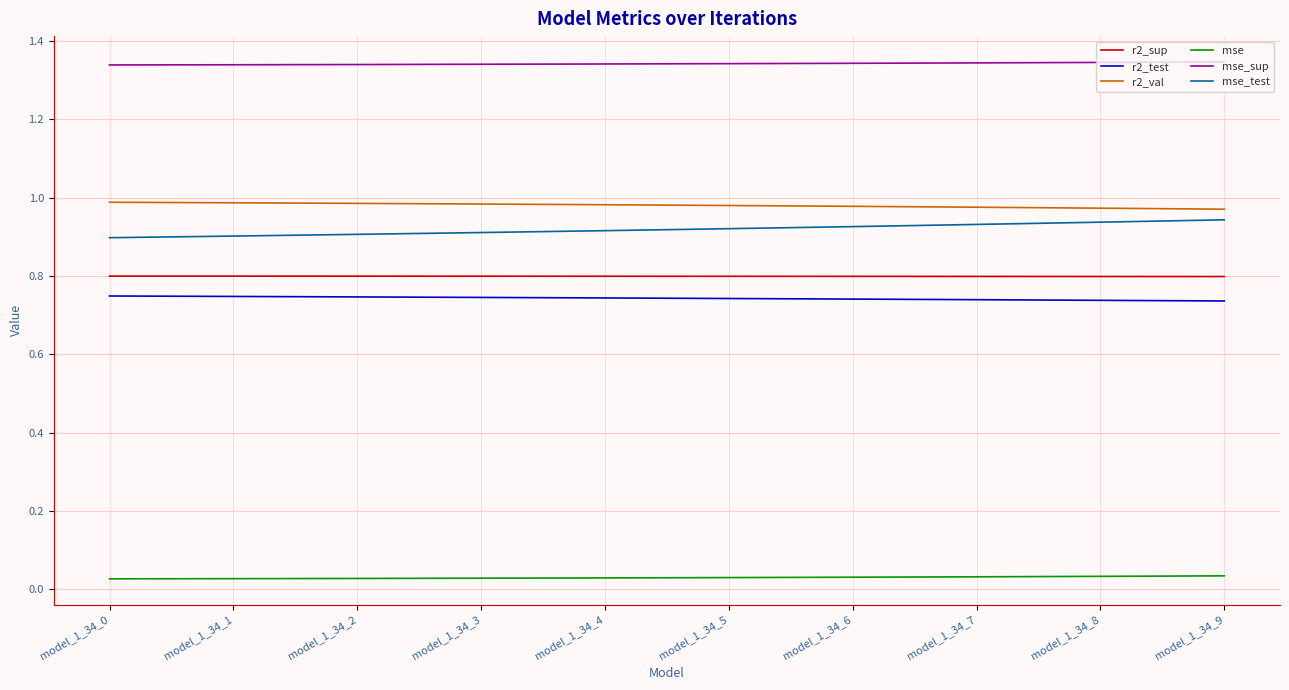

True or false: mse_sup and r2_sup intersect in this chart.

False